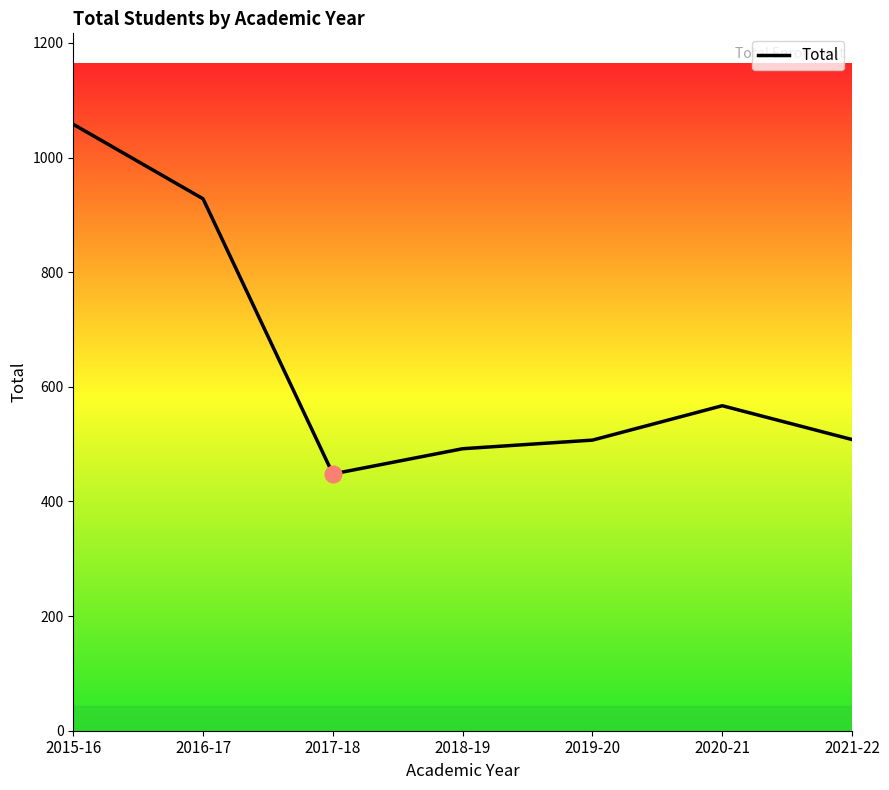

Approximately how many times larger is the value at 2020-21 compared to 2016-17?

0.6